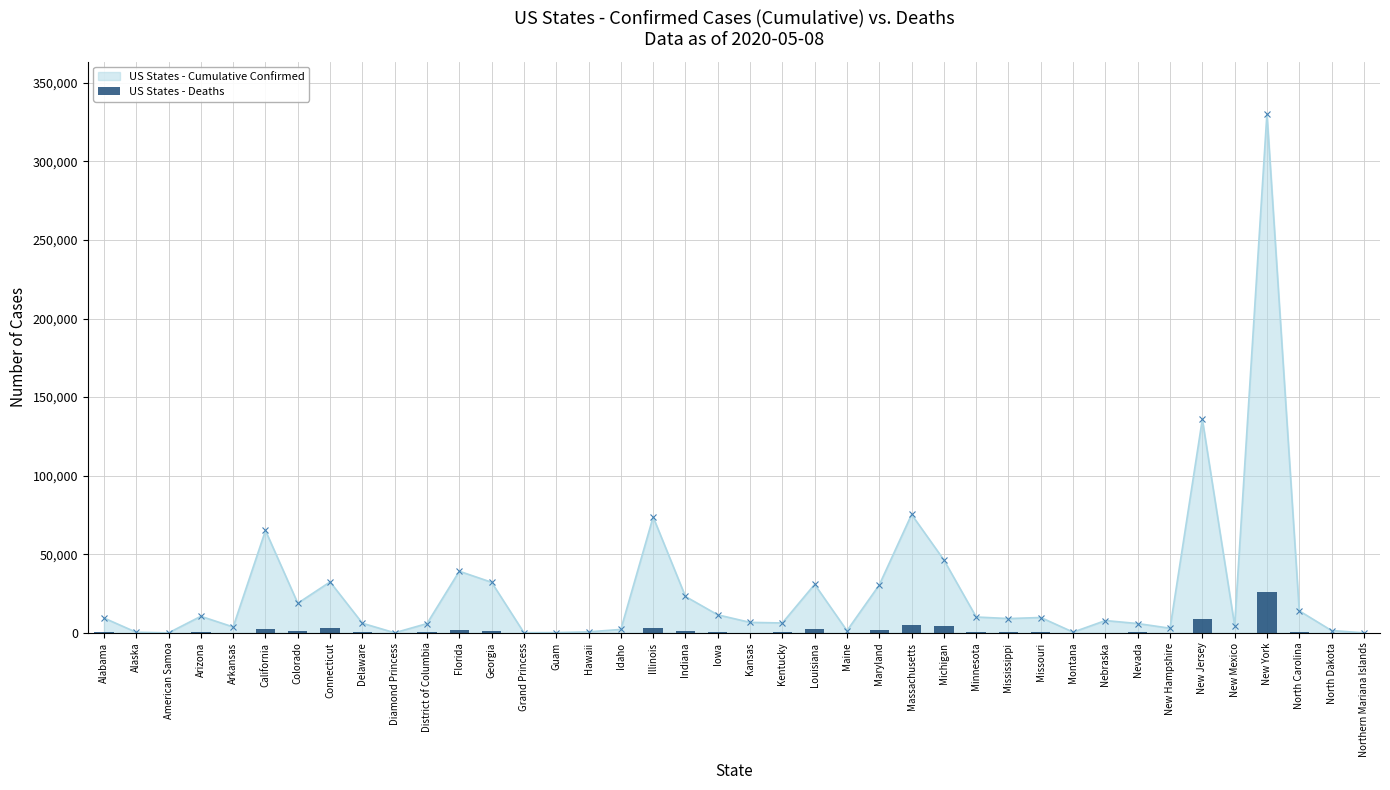

List the labels in order of value, smallest first.

American Samoa, Diamond Princess, Northern Mariana Islands, Grand Princess, Guam, Alaska, Montana, Hawaii, North Dakota, Maine, Idaho, Arkansas, Nebraska, New Hampshire, Kansas, New Mexico, Iowa, Nevada, Kentucky, Delaware, District of Columbia, Alabama, Mississippi, Missouri, Arizona, North Carolina, Minnesota, Colorado, Georgia, Indiana, Maryland, Florida, Louisiana, California, Connecticut, Illinois, Michigan, Massachusetts, New Jersey, New York